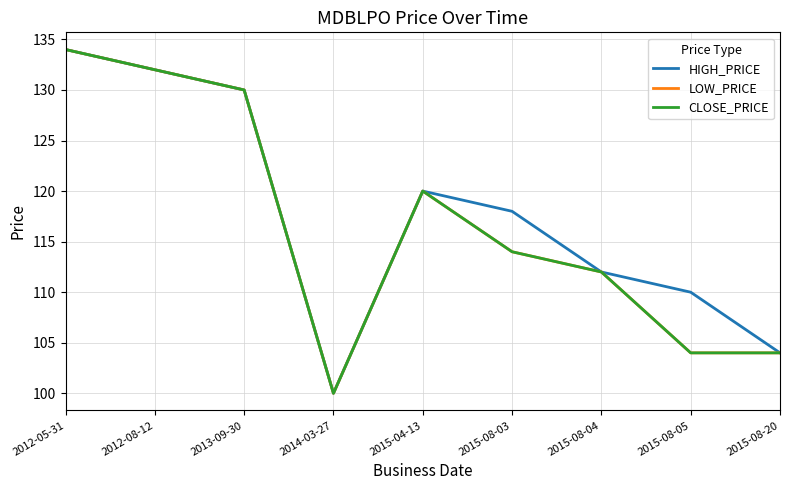

What is the label of the 7th point from the left?

2015-08-04